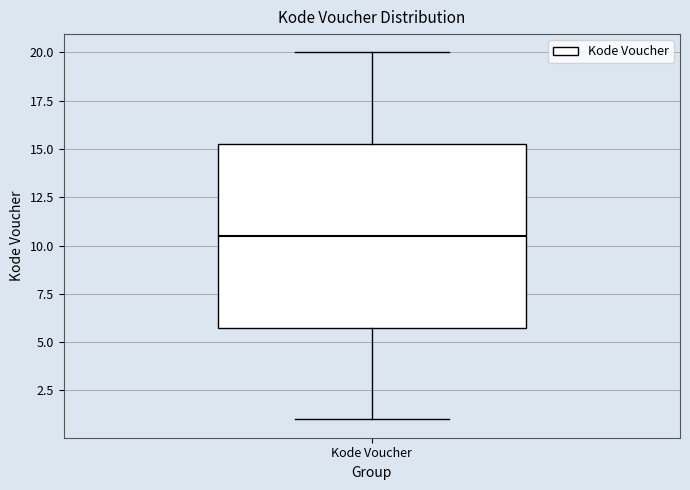

Read this box plot against the y-axis: the position of the median line, the range covered by the box, and the ends of both whiskers. The values are not printed on the chart, so give them approximately, as read against the axis.

median 10.5, box 6.0 to 15.5, whiskers 1.0 to 20.0